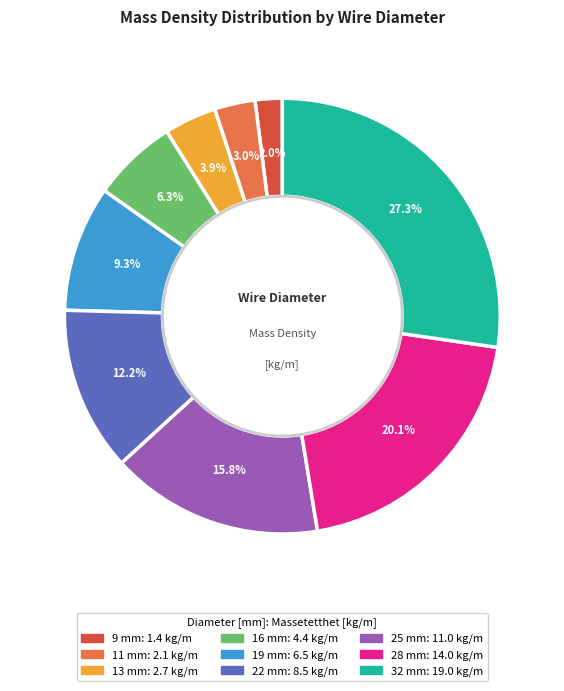

Which slice is the smallest?

9 mm